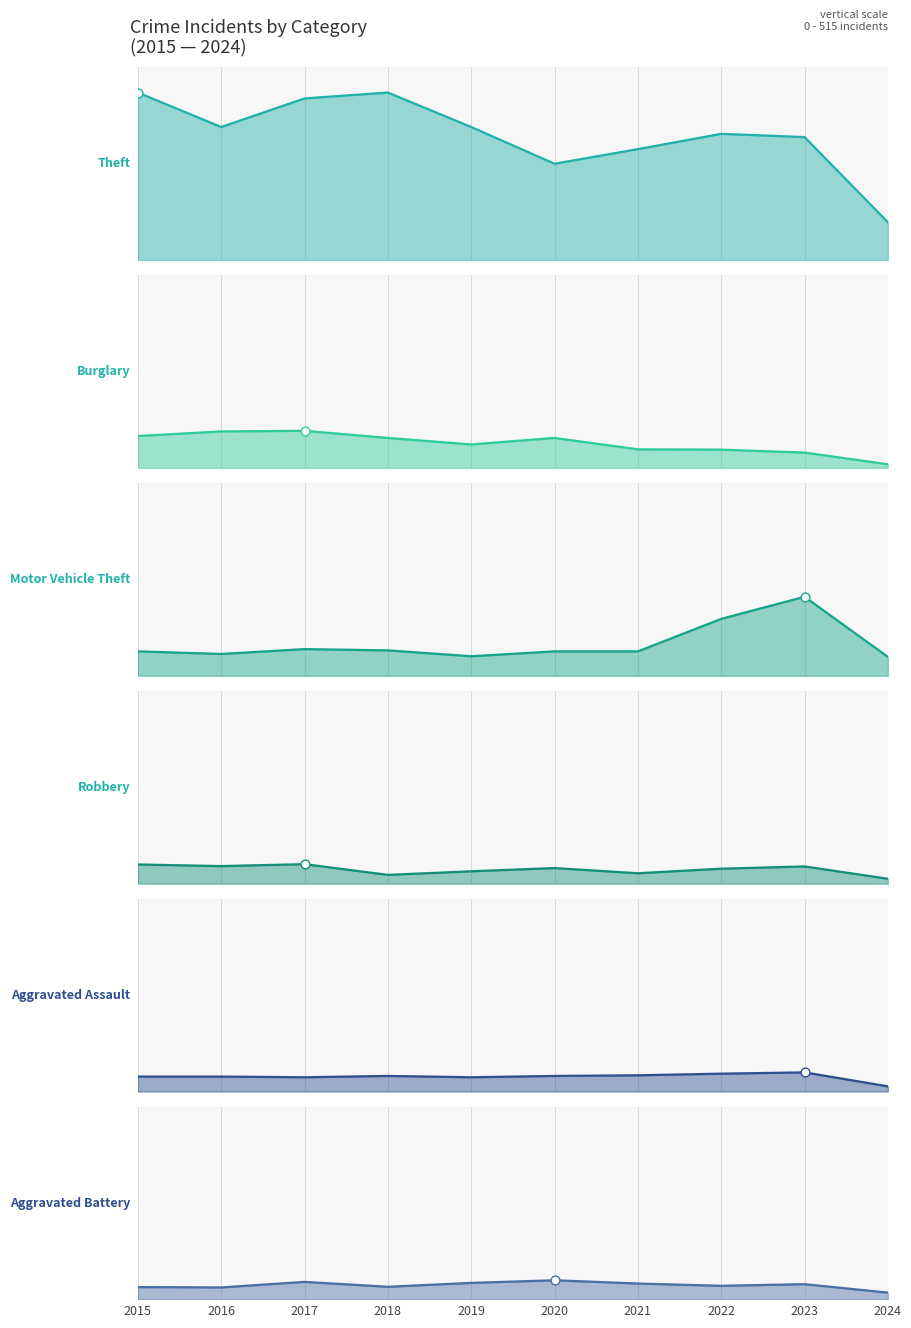

Which series has the largest total across all categories?

Theft